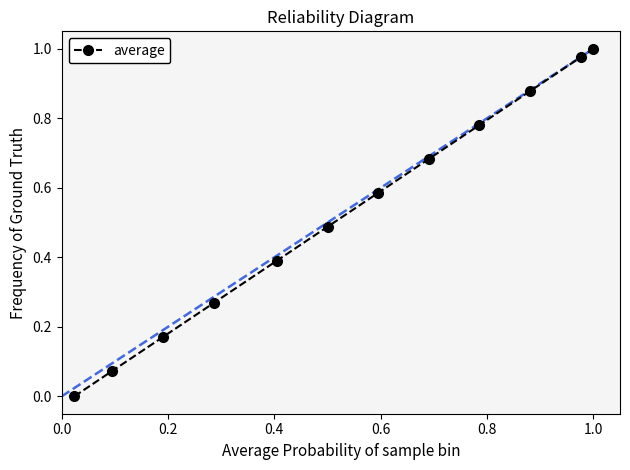

True or false: there are more than 1 points higher than both neighbors.

False